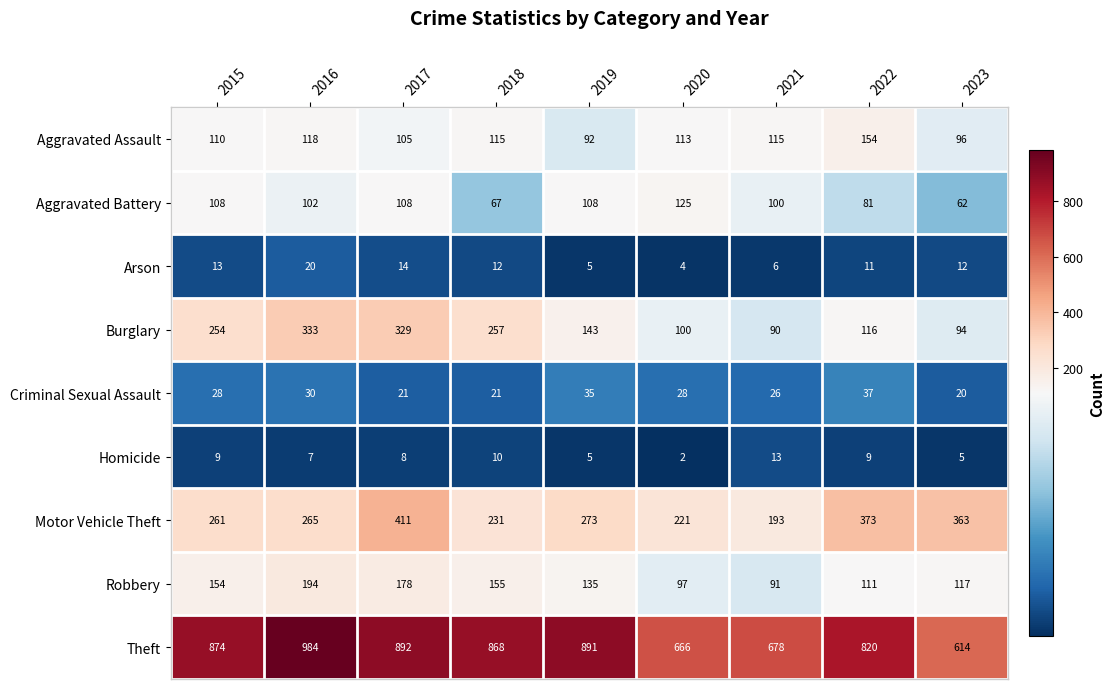

What is the smallest value displayed?

2